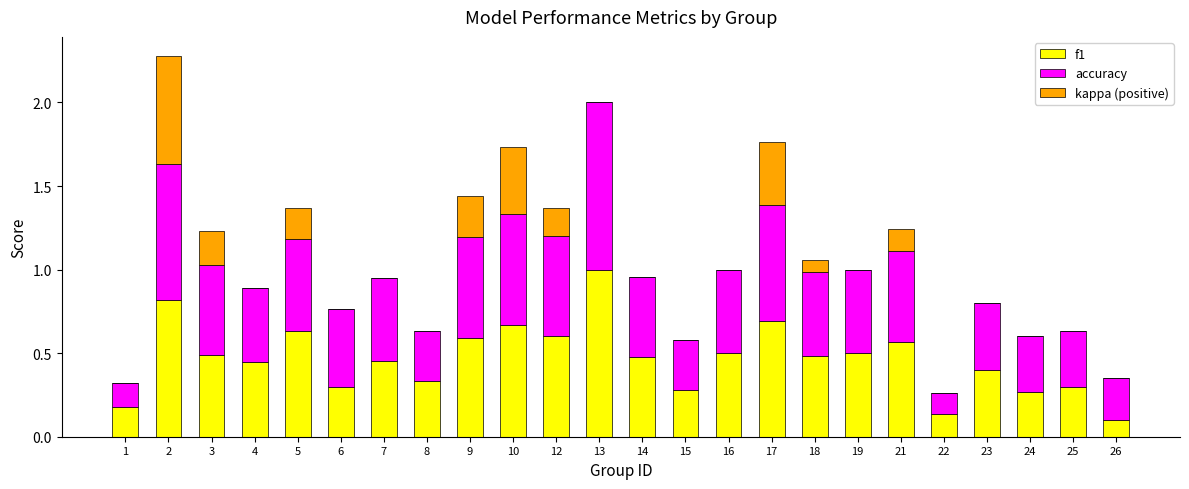

What is the total value across all series at 12?

1.4